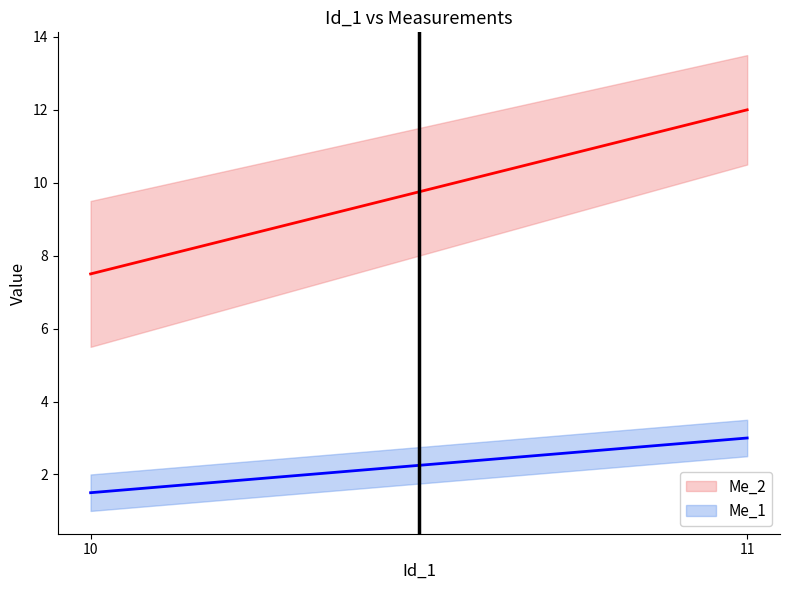

What is the maximum value for Me_1?

3.0